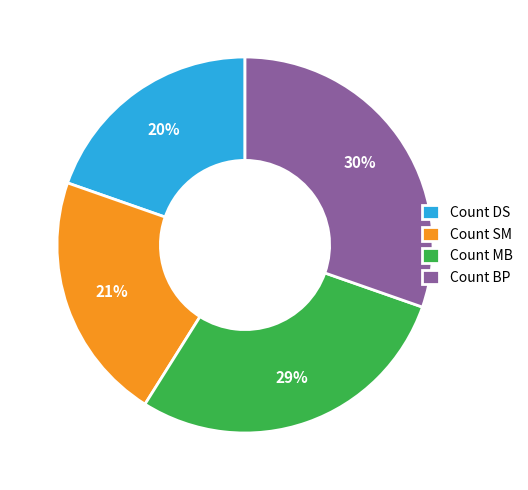

To the nearest percent, what portion does Count BP represent?

30%